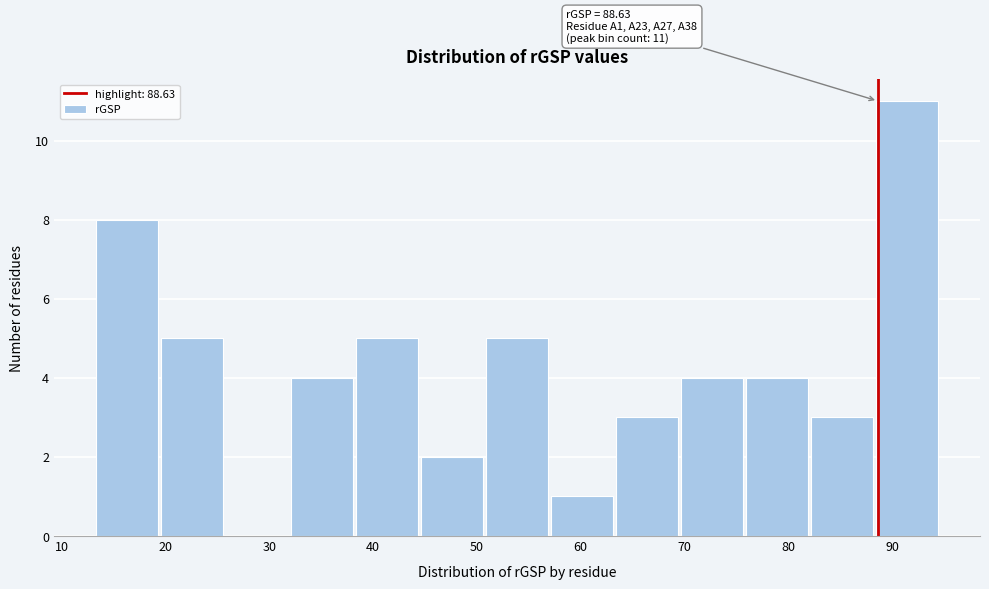

Which range on the x-axis has the tallest bar?

88 to 95